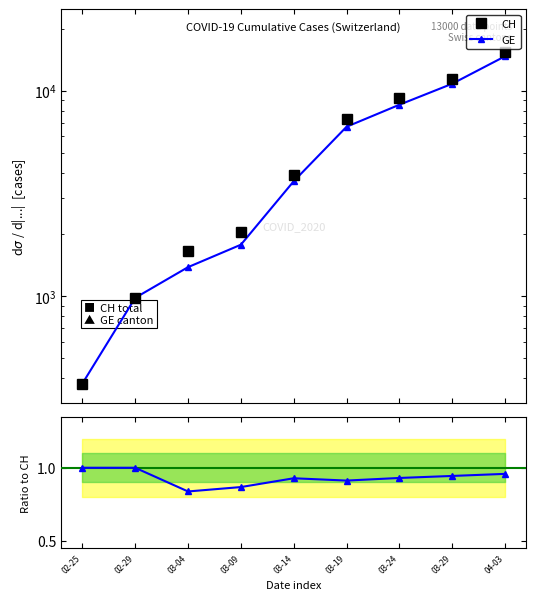

What is the value of the GE ratio point at the 2nd from the left?

1.0